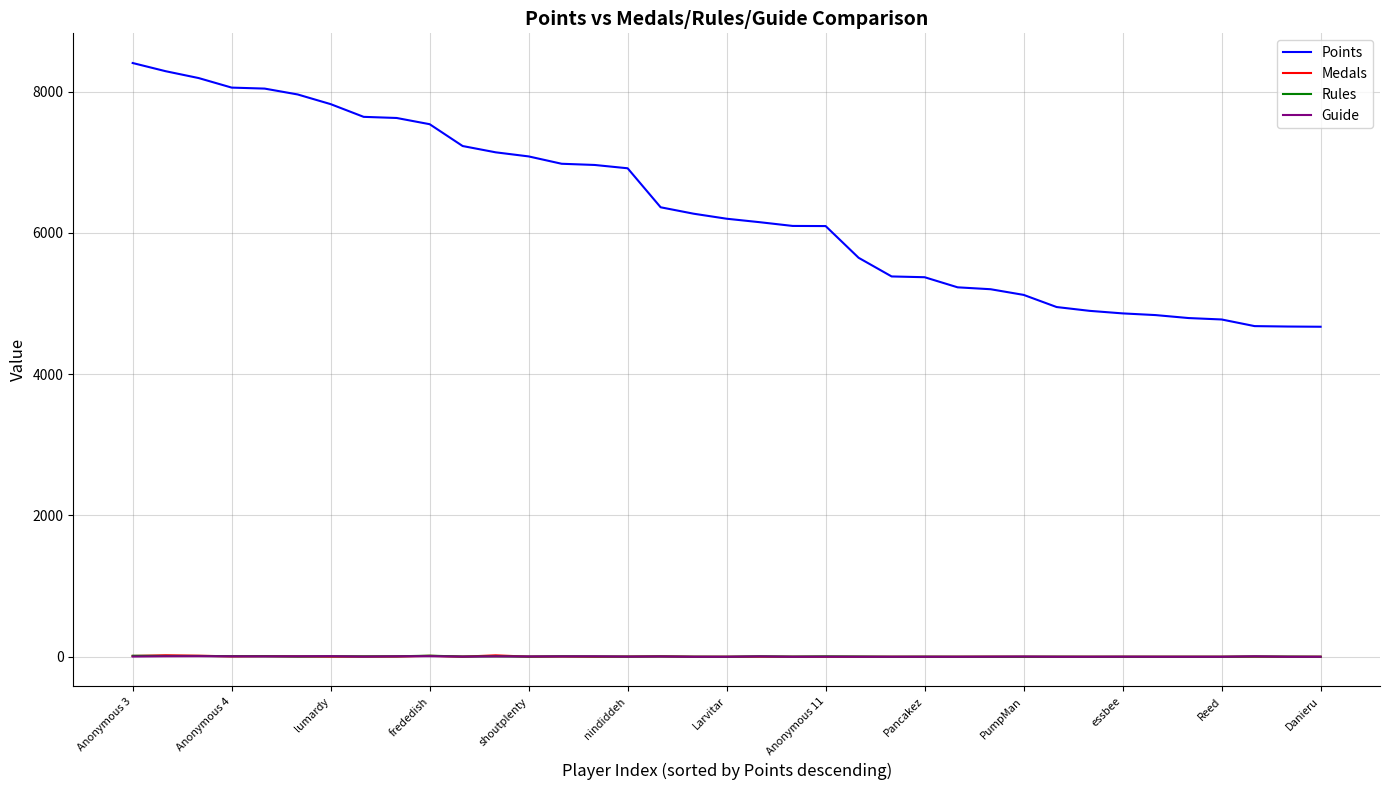

True or false: Points and Guide intersect in this chart.

False